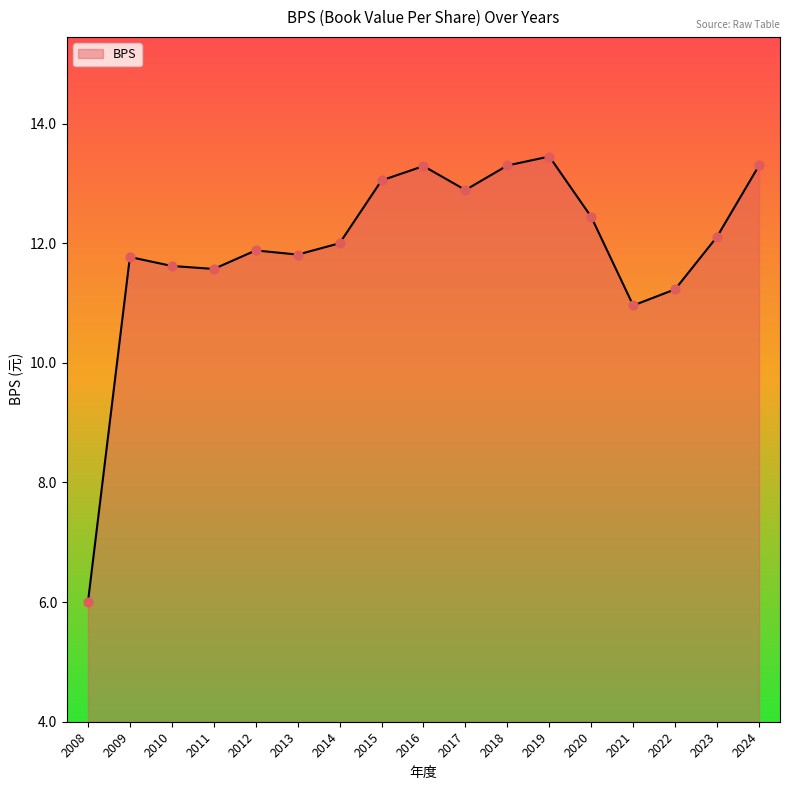

Between 2012 and 2020, which is larger?

2020